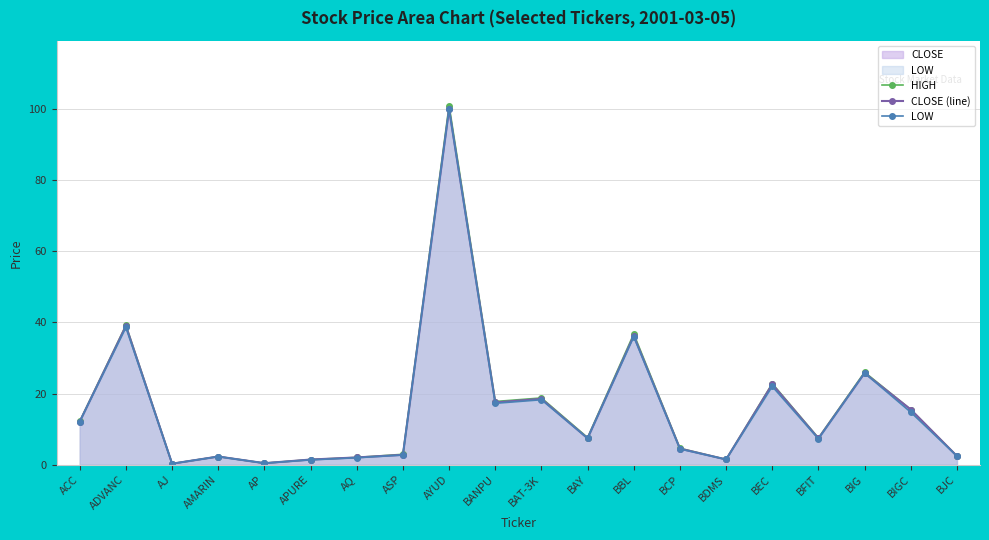

Which series has the widest spread of values?

HIGH